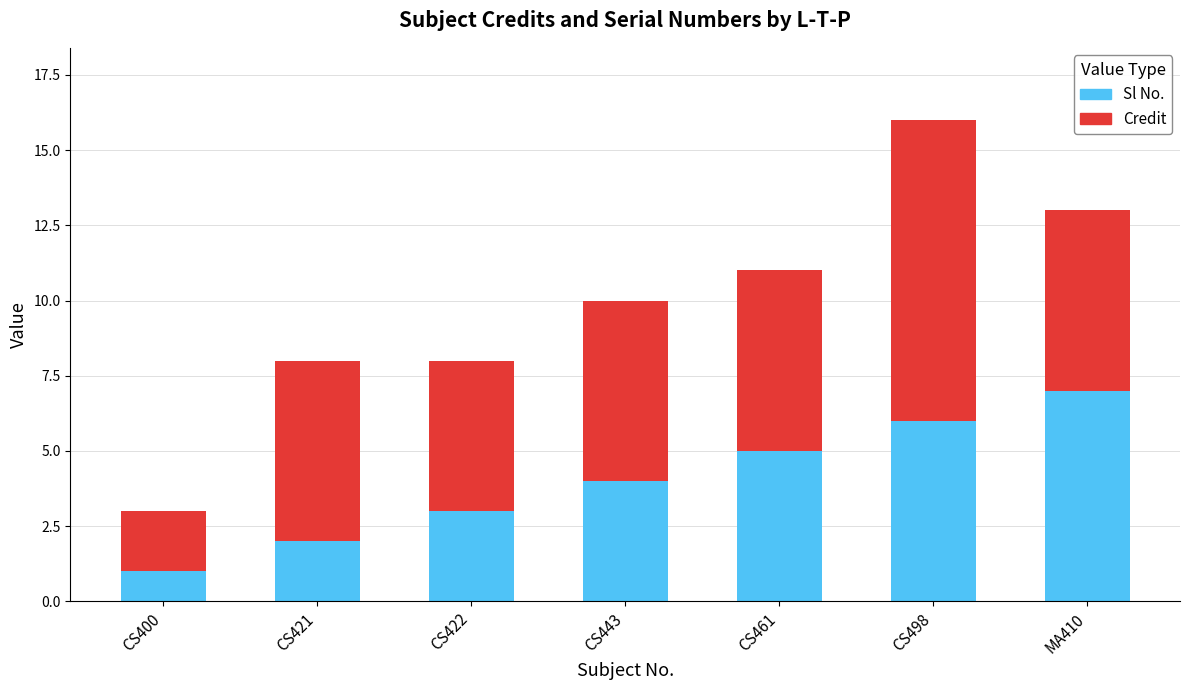

Count the number of data series in this chart.

2